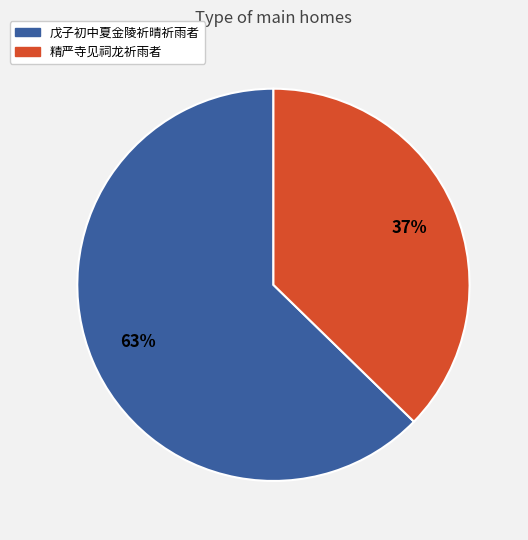

How many slices are in this pie chart?

2